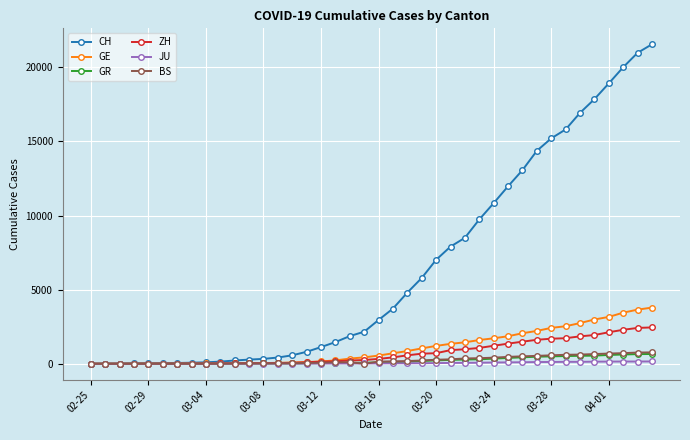

Which series has the largest range (max minus min)?

CH